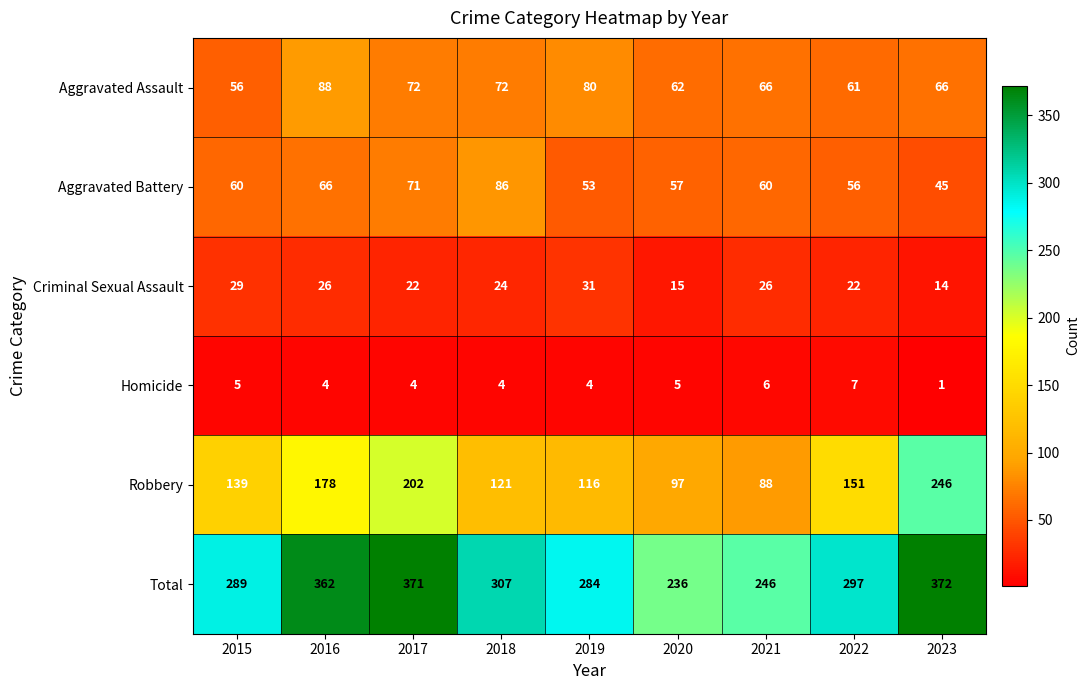

What is the sum of all Criminal Sexual Assault values?

209